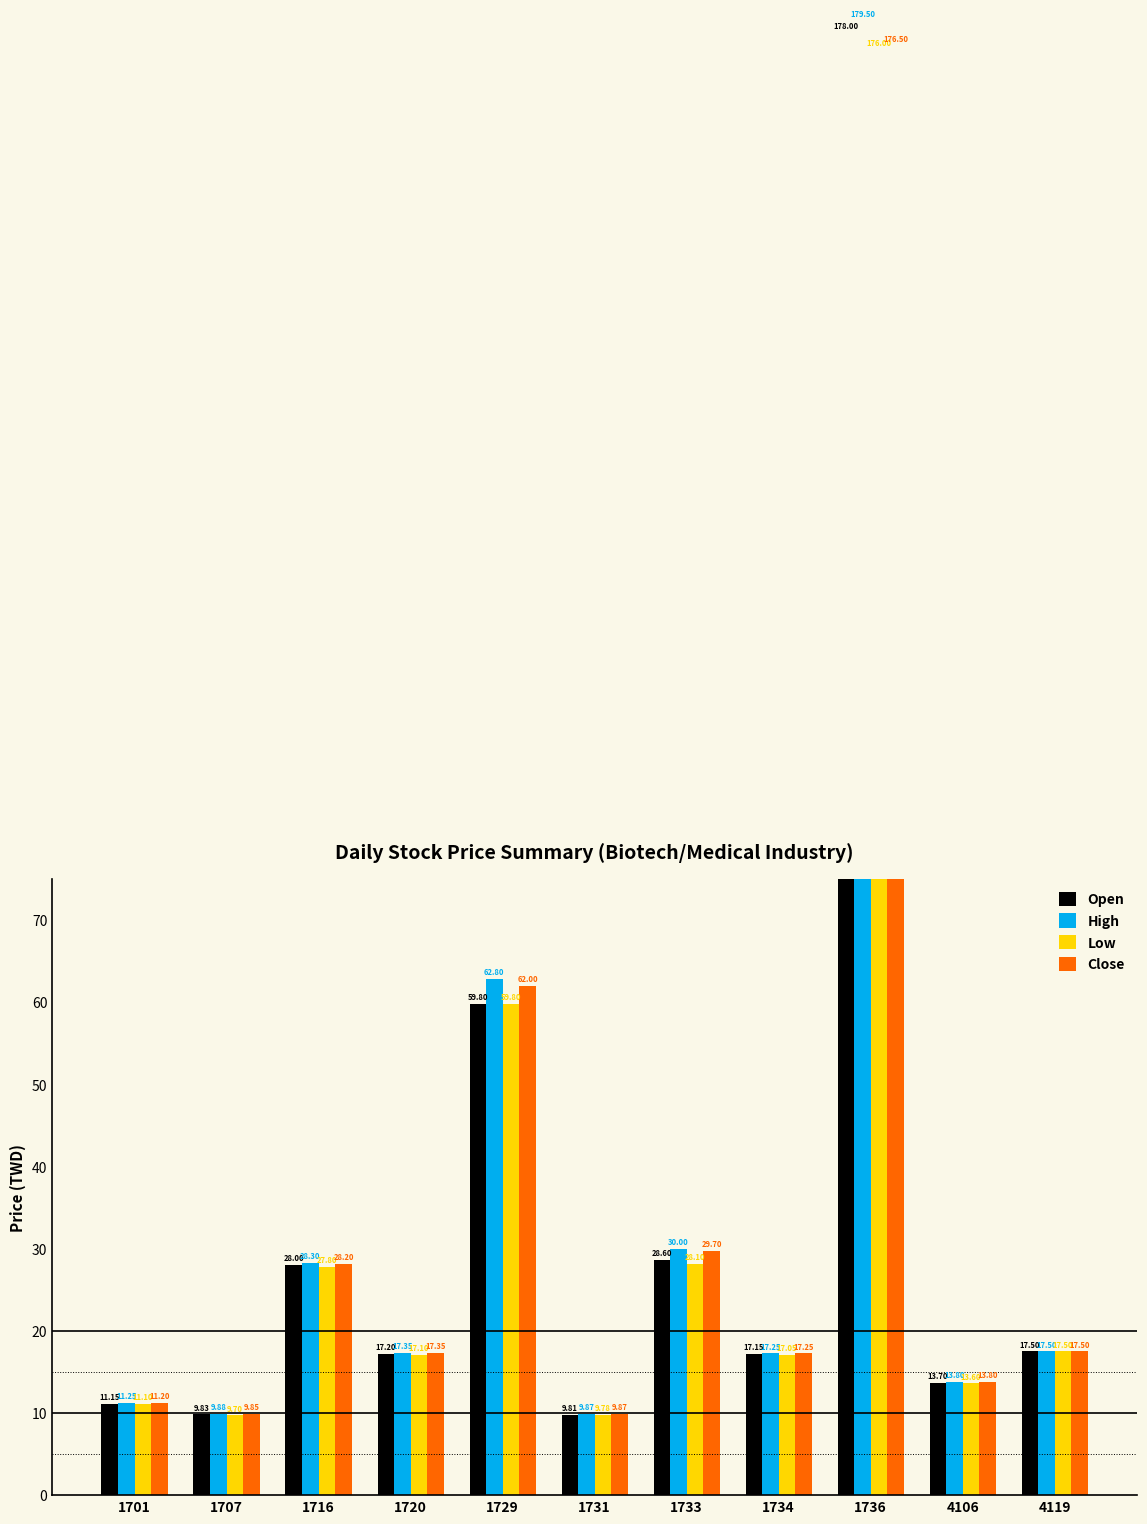

How many bars are there in each group?

4